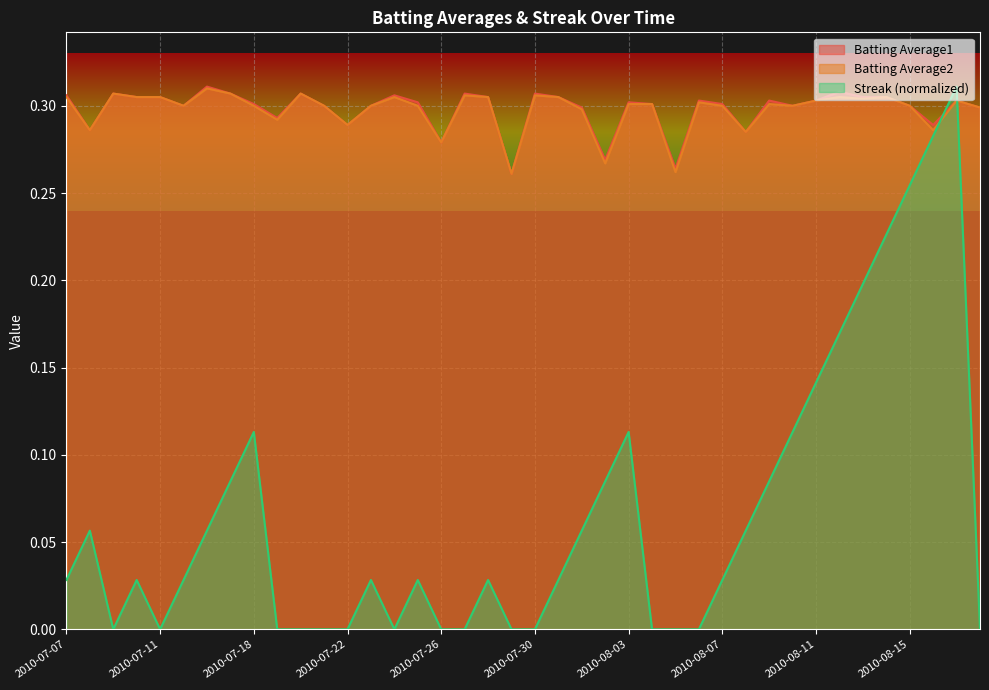

What are all the series names shown in the legend?

Batting Average1, Batting Average2, Streak (normalized)